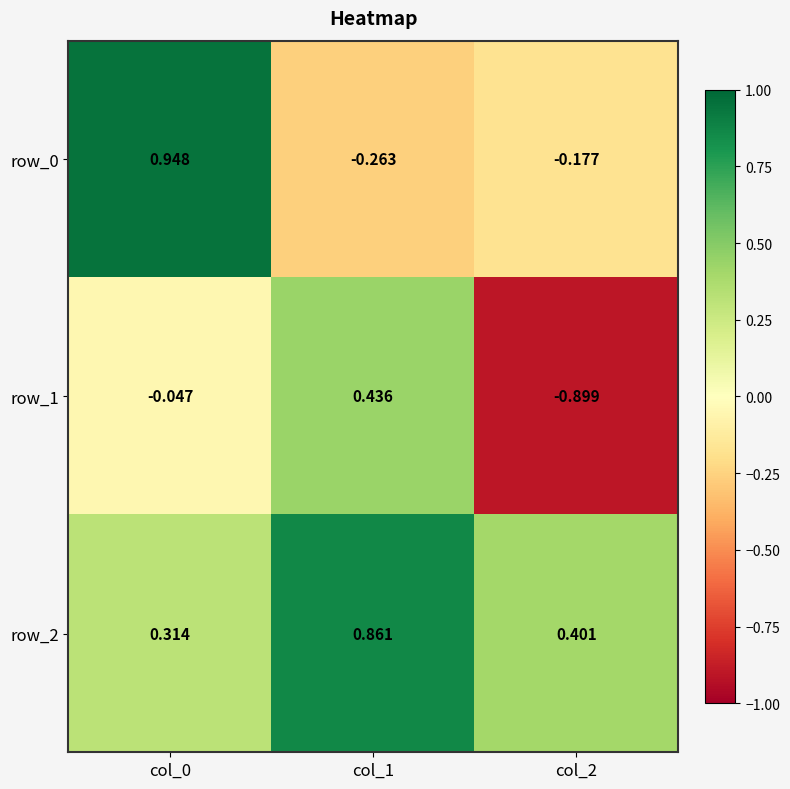

Which has a higher value, col_0 or col_2?

col_0